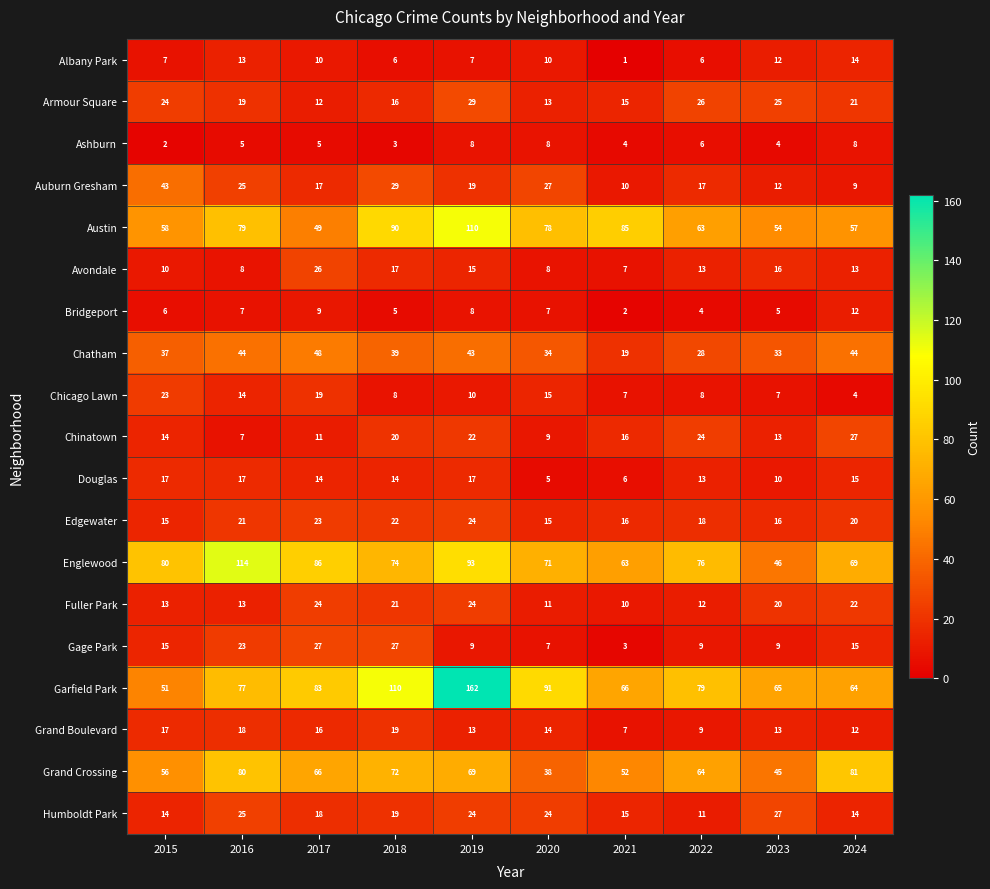

What is the maximum value shown in the chart?

162